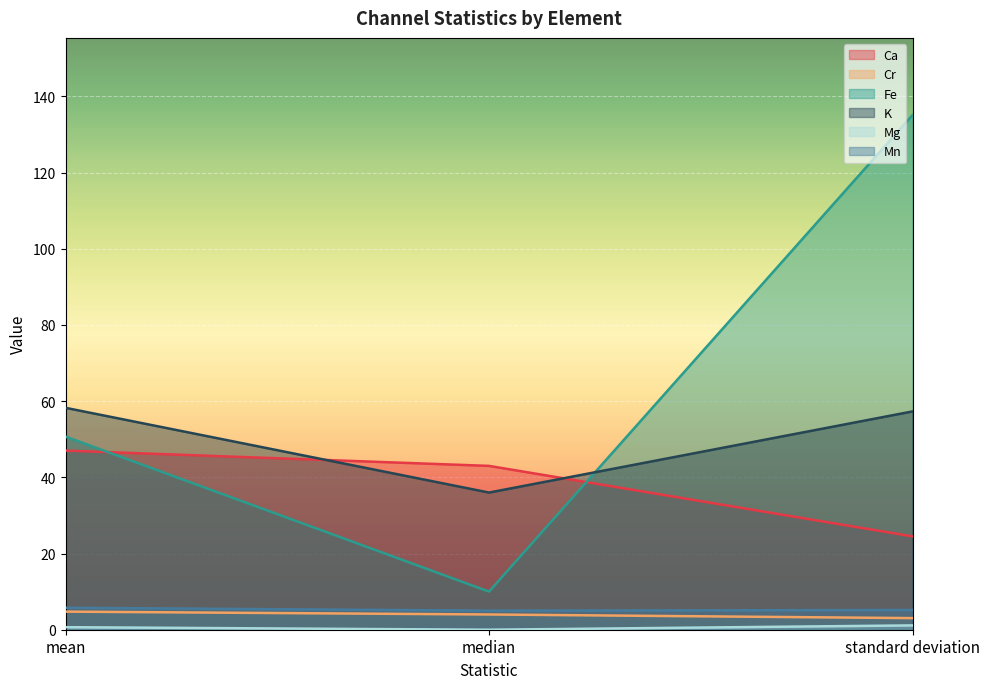

Which series has the widest spread of values?

Fe